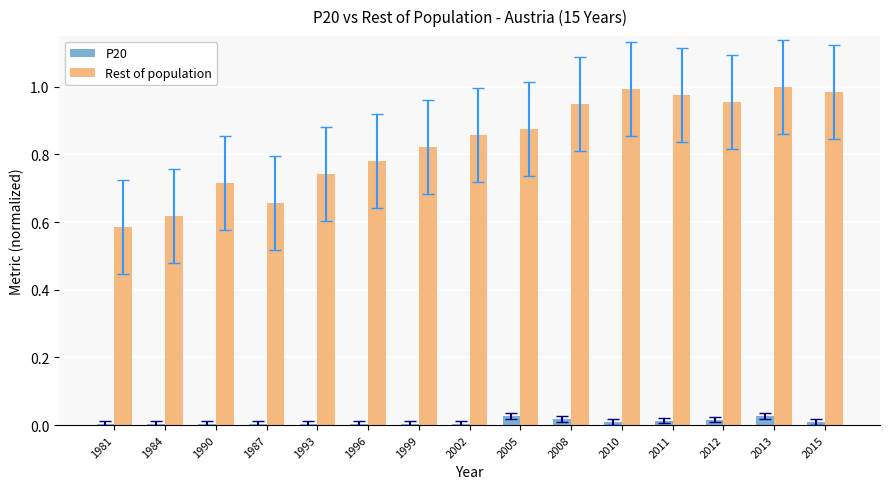

Are the bars grouped side by side (vs. stacked)?

Yes